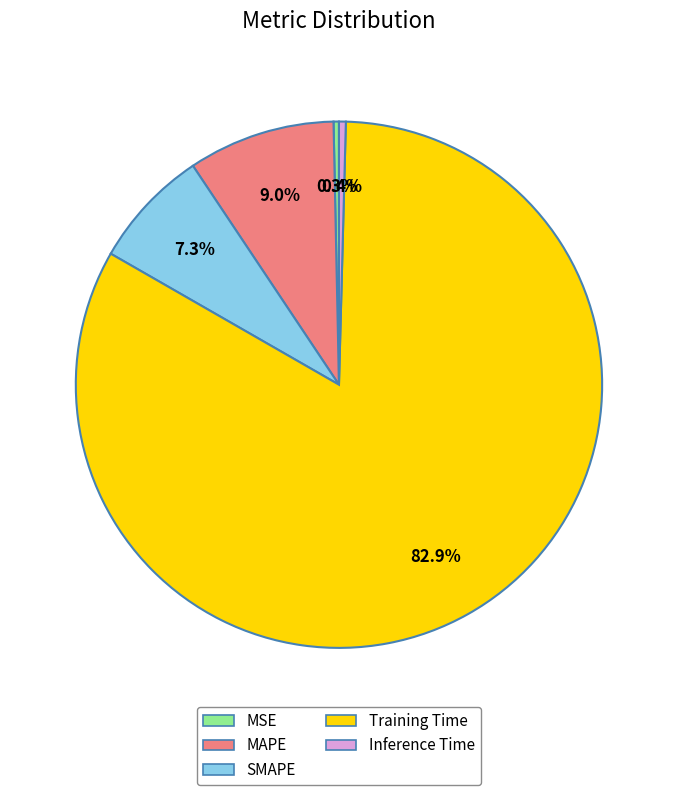

To the nearest percent, what is the difference between the MSE and Training Time slice percentages?

83%